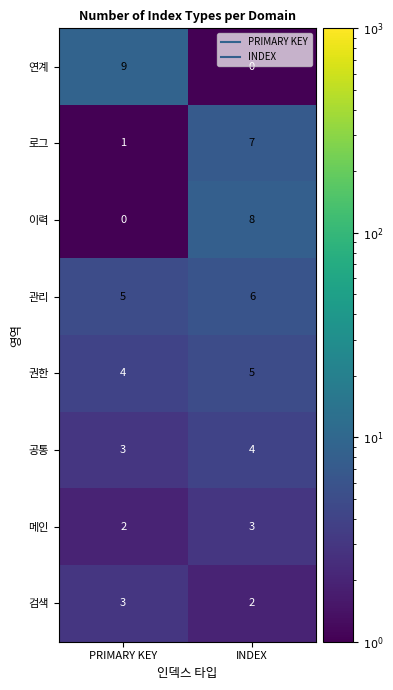

Rank the categories by 권한 value from lowest to highest.

PRIMARY KEY, INDEX